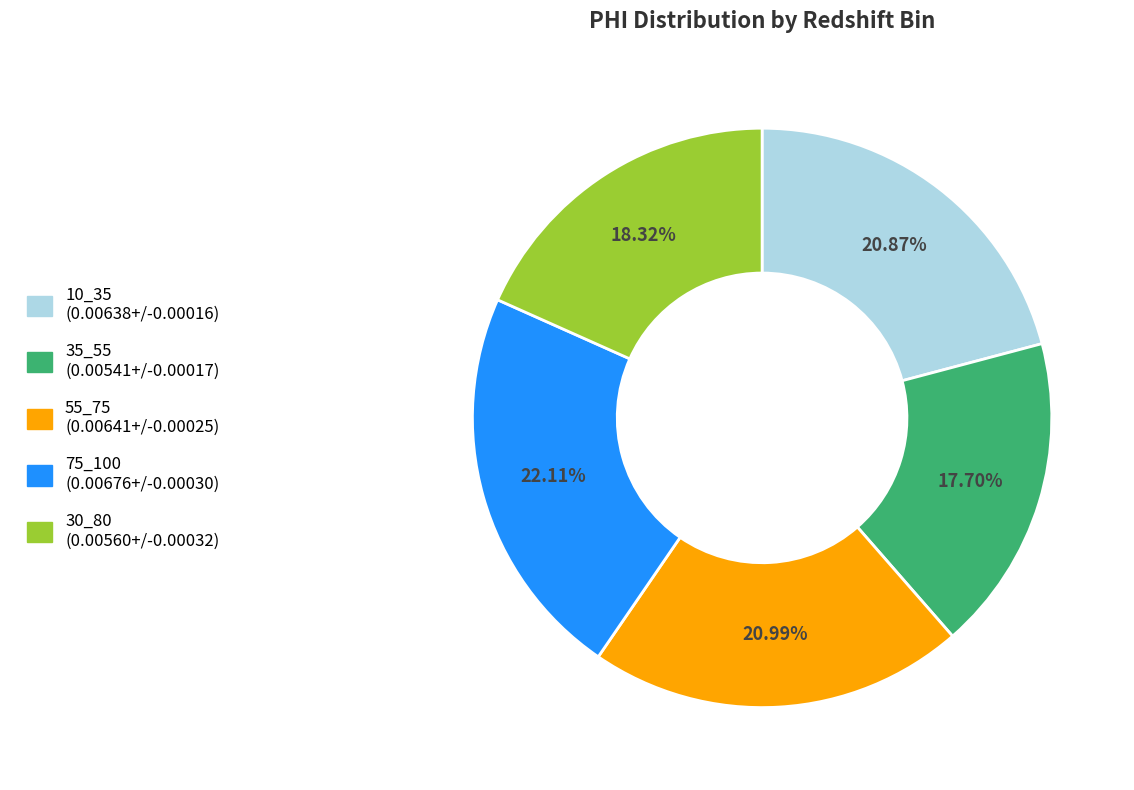

Which slice is the smallest?

35_55